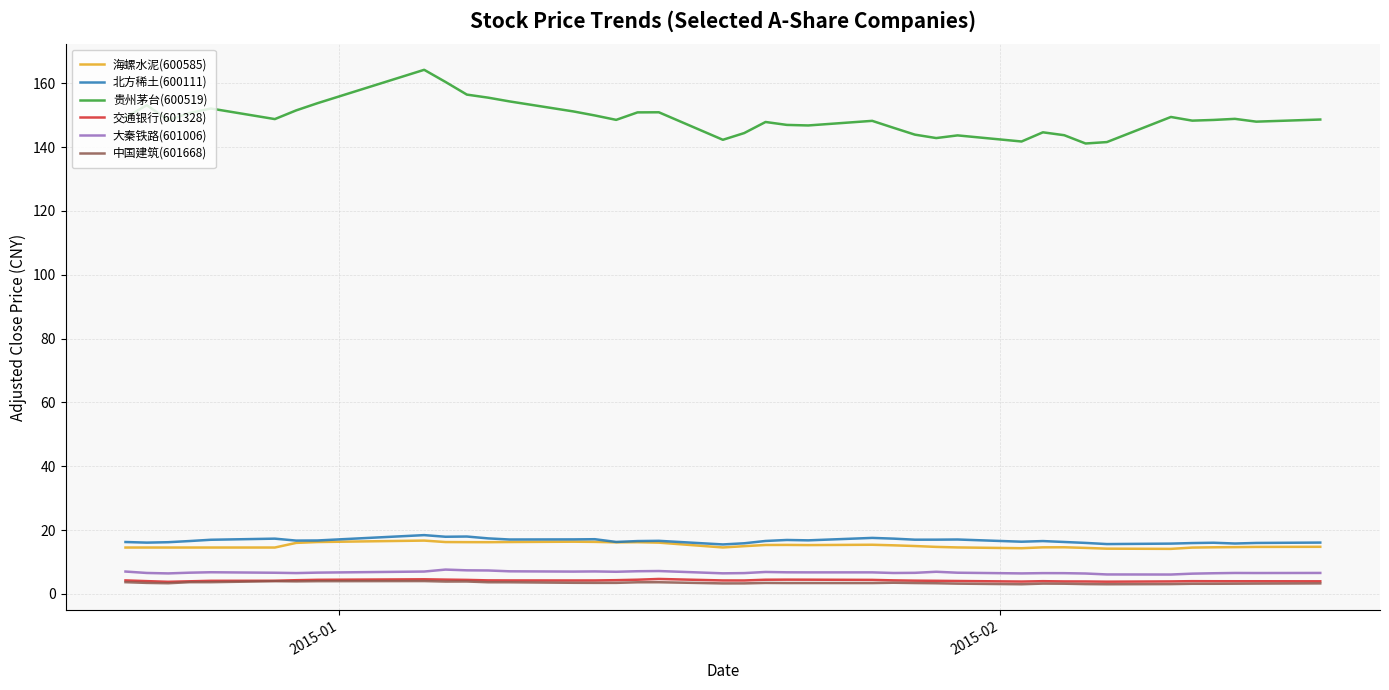

Which series has the largest range (max minus min)?

贵州茅台(600519)